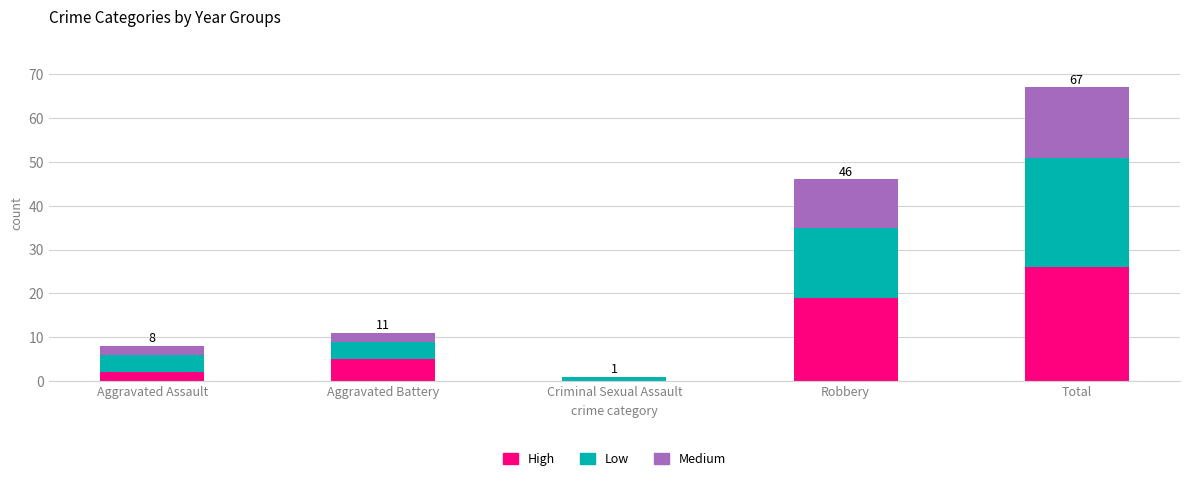

What are all the series names shown in the legend?

High, Low, Medium